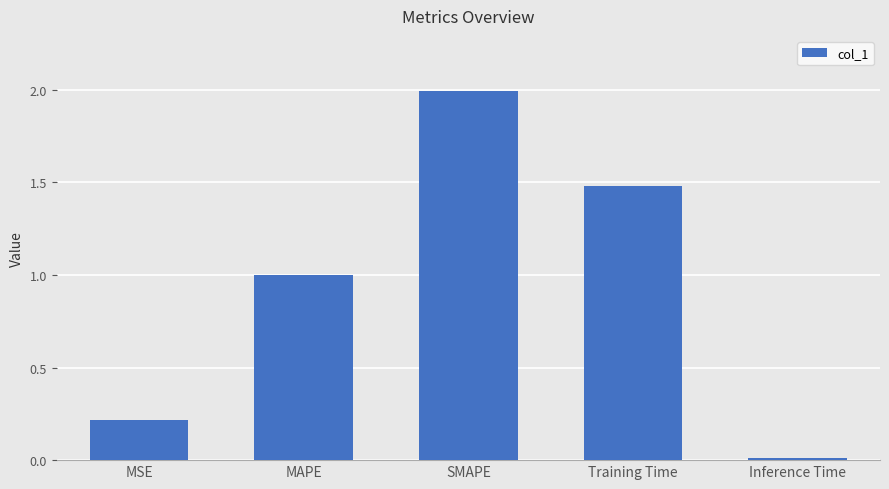

How many categories are shown in the chart?

5